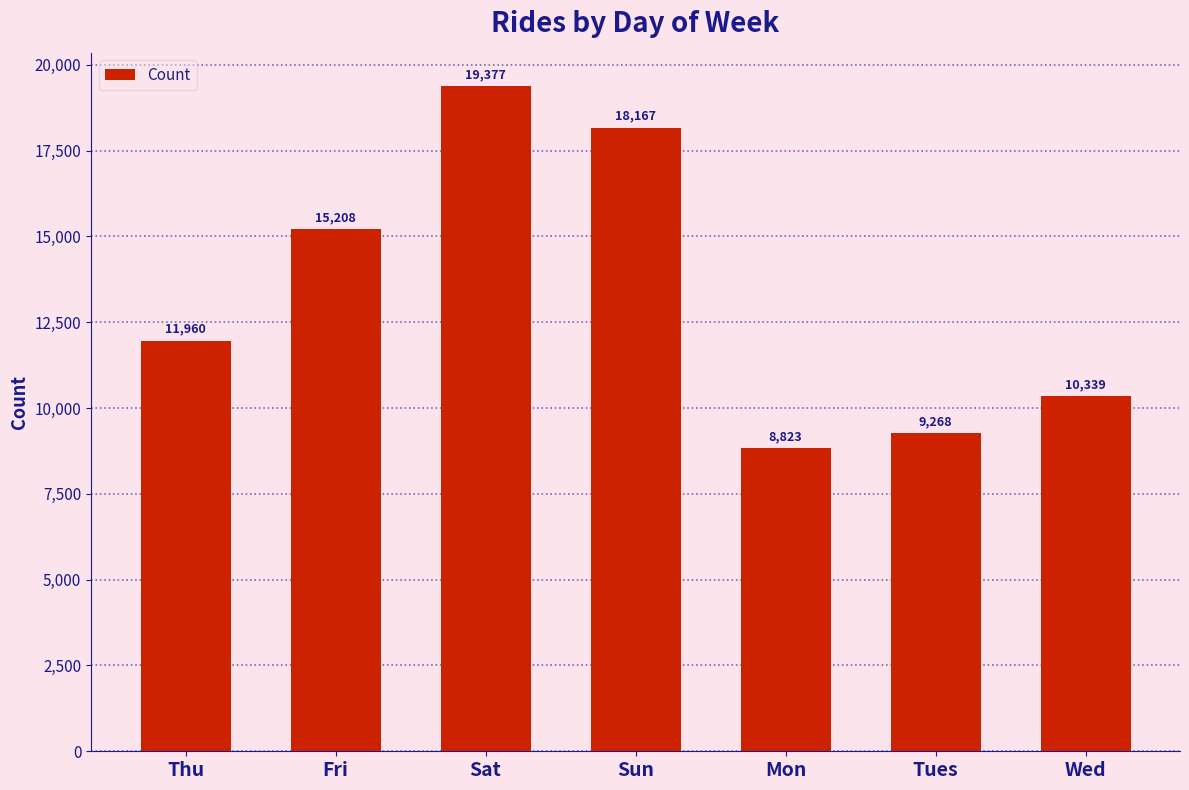

What is the difference between the maximum and minimum values?

10554